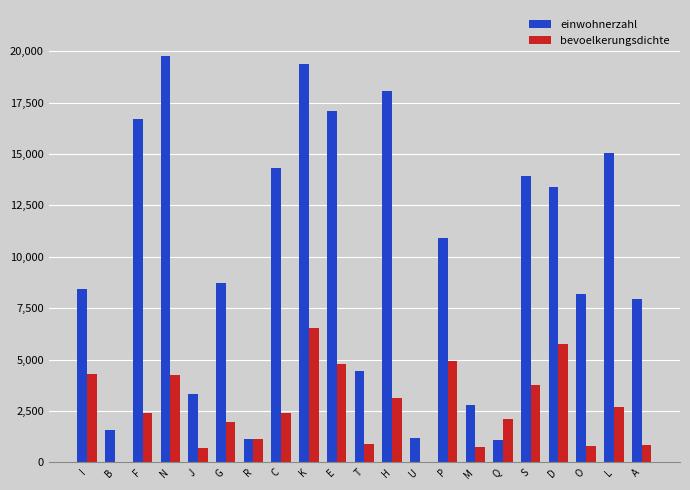

The value of bevoelkerungsdichte at S is 2151. True or false?

False